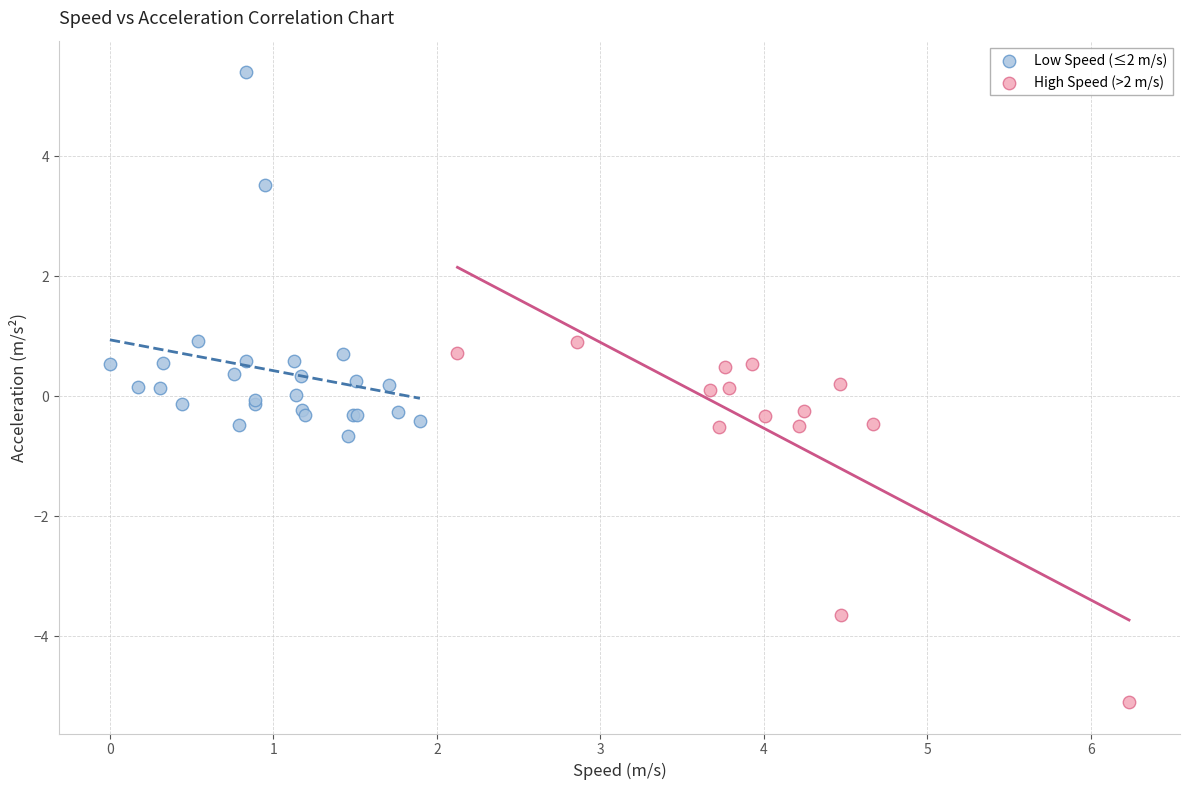

Which series reaches the maximum Y coordinate?

Low Speed (≤2 m/s)